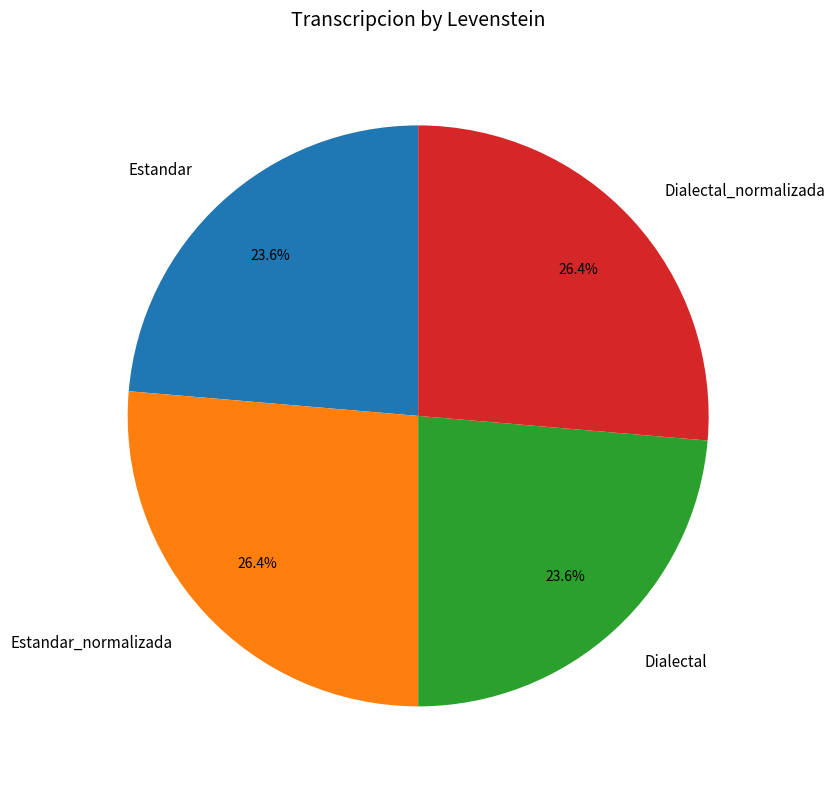

What percentage is NOT represented by Estandar_normalizada?

73.6%